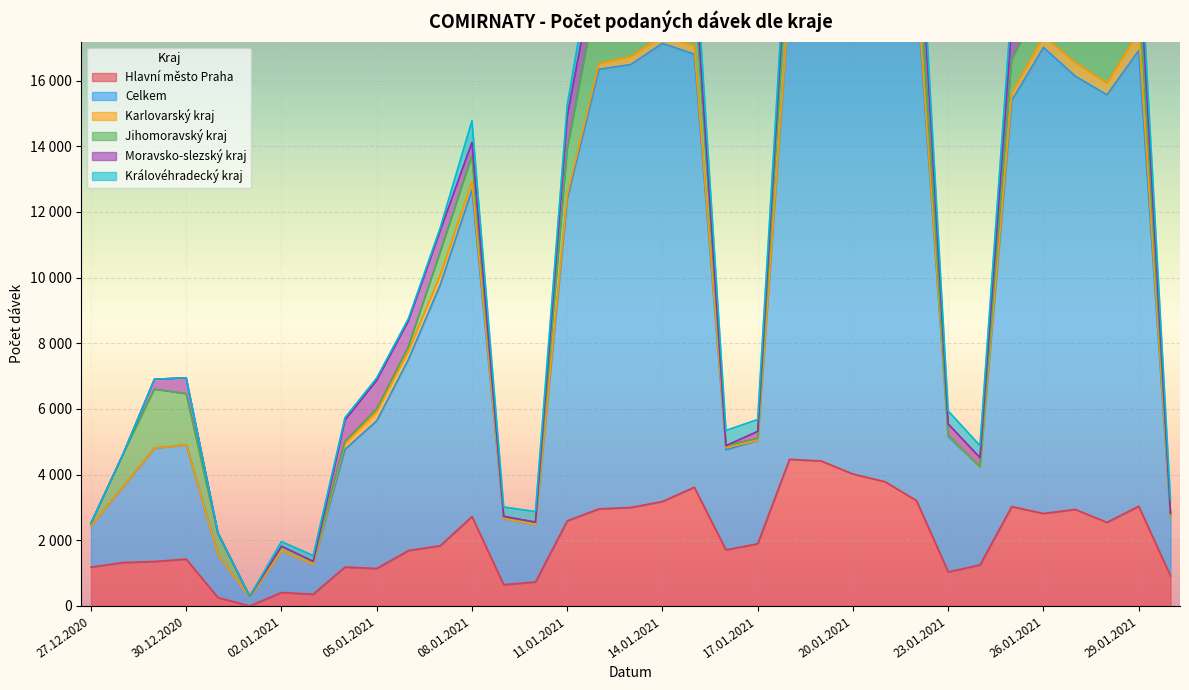

At which label does Hlavní město Praha first exceed 1834?

08.01.2021